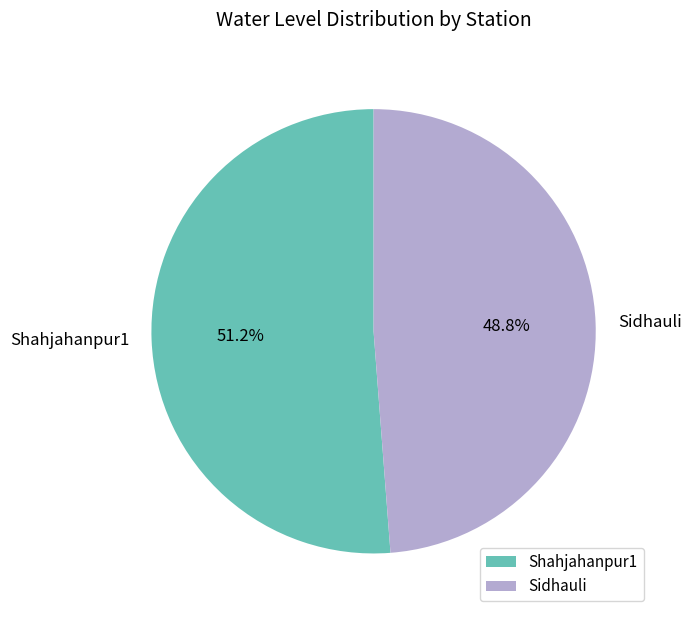

Is it true that Sidhauli is 55% of the pie?

False